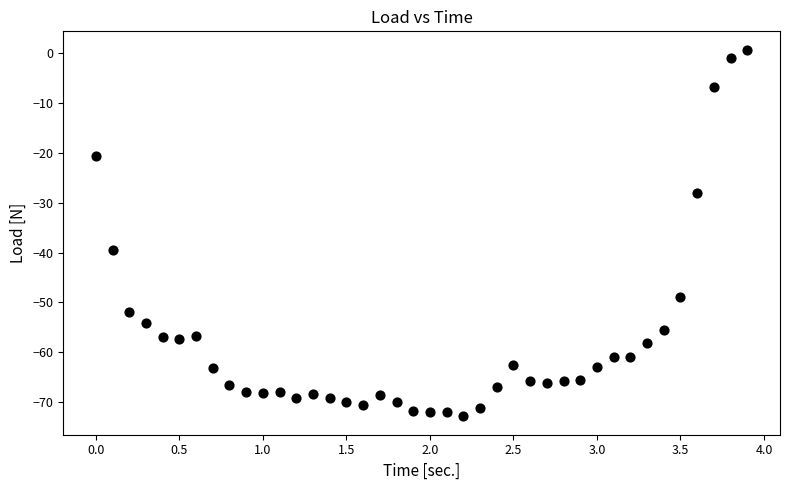

What is the range of X values (max minus min)?

3.9